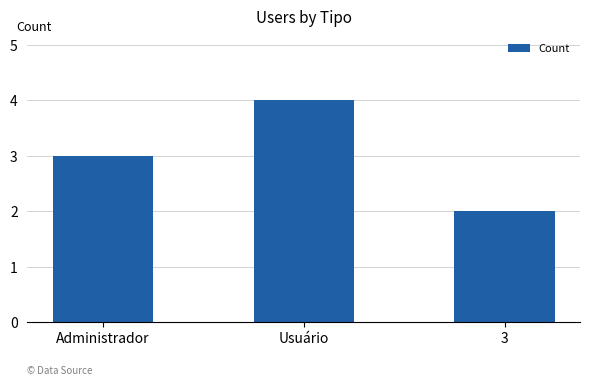

What is the label of the 2nd bar from the left?

Usuário